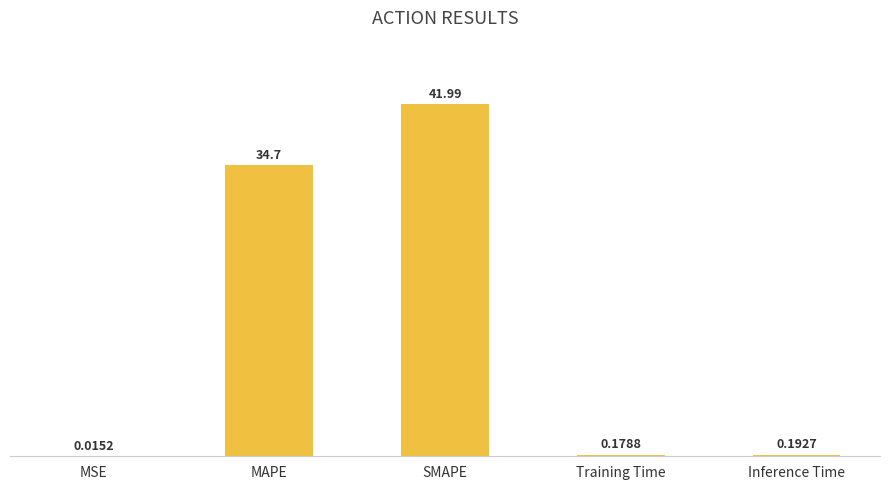

What is the sum of all values?

77.1